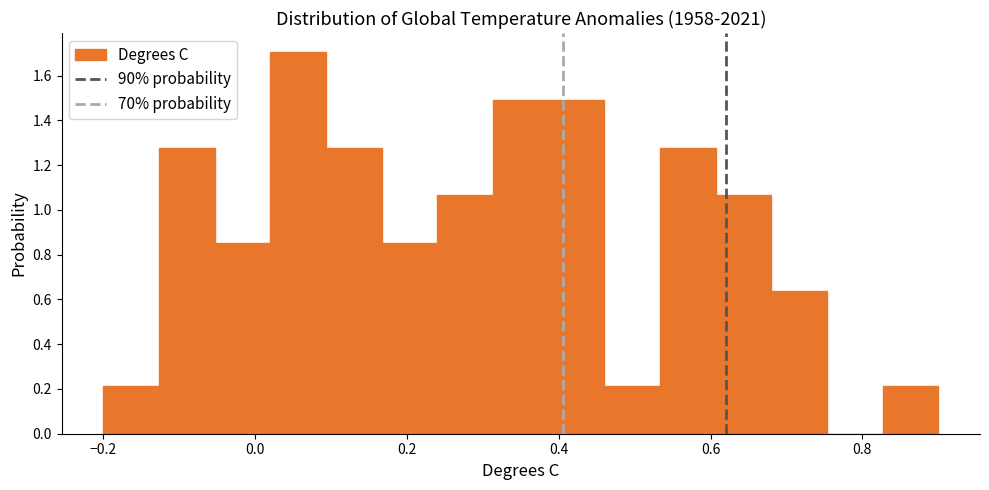

Around what value on the x-axis is the tallest bar? Give the approximate position of its centre, as read against the axis.

0.06